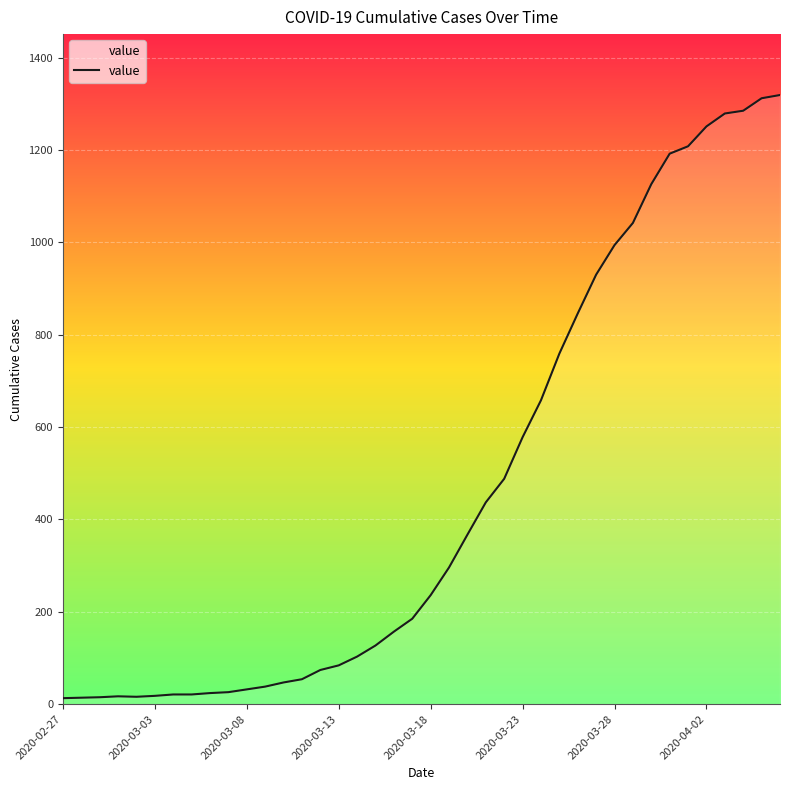

What is the greatest value displayed?

1319